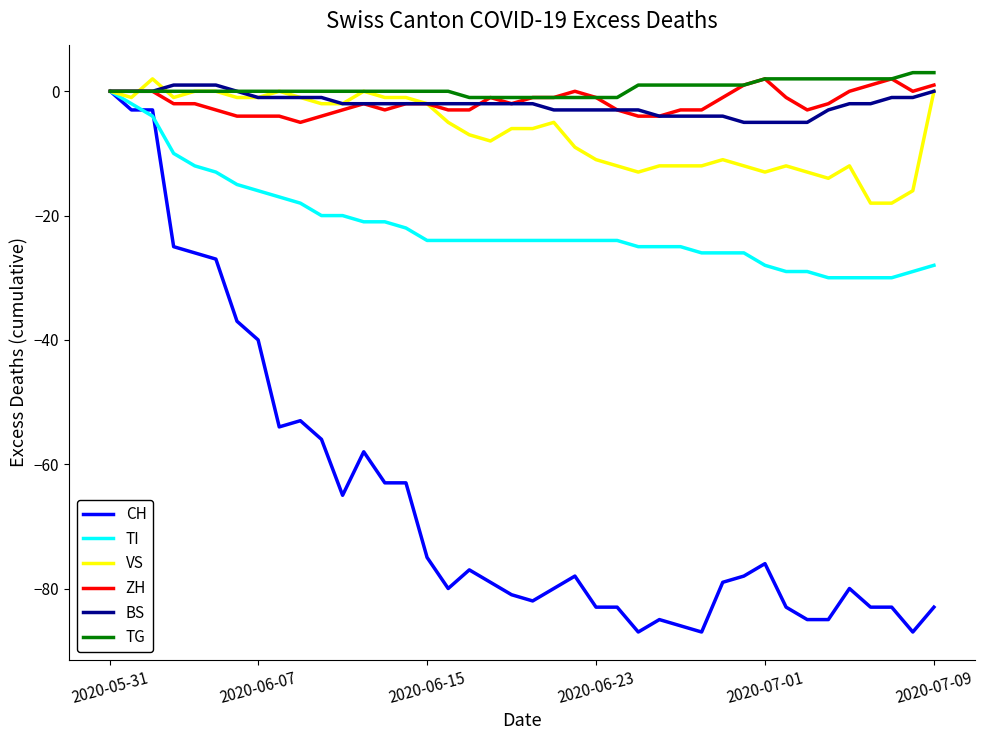

Reading left to right, list all the values displayed in this chart.

CH: 0	-3	-3	-25	-26	-27	-37	-40	-54	-53	-56	-65	-58	-63	-63	-75	-80	-77	-79	-81	-82	-80	-78	-83	-83	-87	-85	-86	-87	-79	-78	-76	-83	-85	-85	-80	-83	-83	-87	-83
TI: 0	-2	-4	-10	-12	-13	-15	-16	-17	-18	-20	-20	-21	-21	-22	-24	-24	-24	-24	-24	-24	-24	-24	-24	-24	-25	-25	-25	-26	-26	-26	-28	-29	-29	-30	-30	-30	-30	-29	-28
VS: 0	-1	2	-1	0	0	-1	-1	0	-1	-2	-2	0	-1	-1	-2	-5	-7	-8	-6	-6	-5	-9	-11	-12	-13	-12	-12	-12	-11	-12	-13	-12	-13	-14	-12	-18	-18	-16	0
ZH: 0	0	0	-2	-2	-3	-4	-4	-4	-5	-4	-3	-2	-3	-2	-2	-3	-3	-1	-2	-1	-1	0	-1	-3	-4	-4	-3	-3	-1	1	2	-1	-3	-2	0	1	2	0	1
BS: 0	0	0	1	1	1	0	-1	-1	-1	-1	-2	-2	-2	-2	-2	-2	-2	-2	-2	-2	-3	-3	-3	-3	-3	-4	-4	-4	-4	-5	-5	-5	-5	-3	-2	-2	-1	-1	0
TG: 0	0	0	0	0	0	0	0	0	0	0	0	0	0	0	0	0	-1	-1	-1	-1	-1	-1	-1	-1	1	1	1	1	1	1	2	2	2	2	2	2	2	3	3